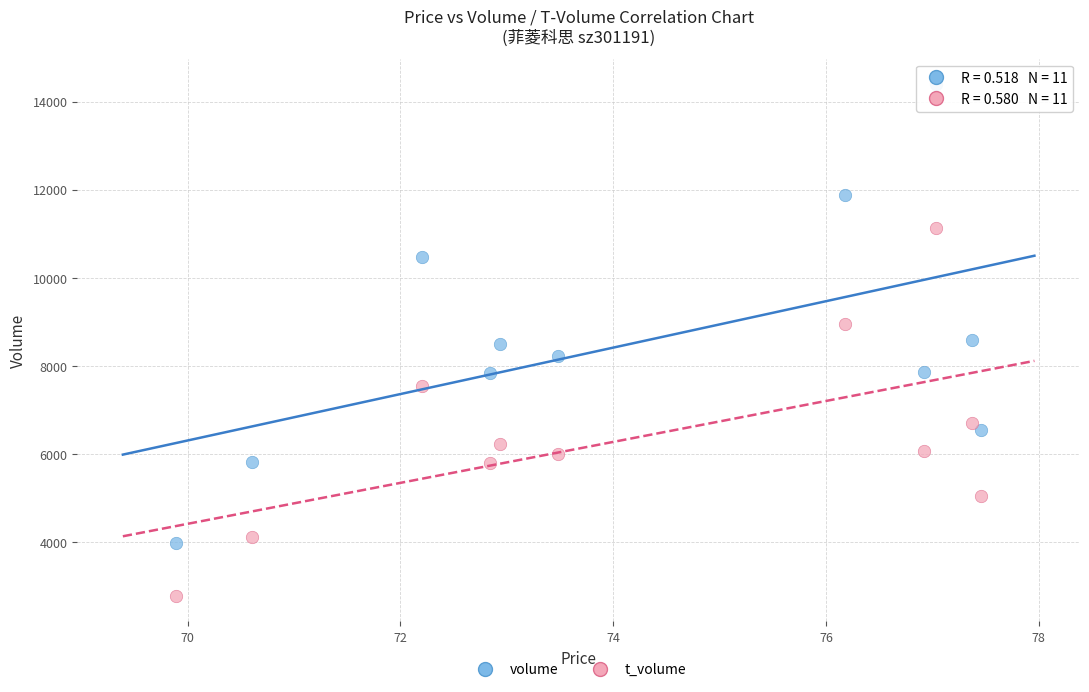

Which series has the widest spread of Y values?

volume